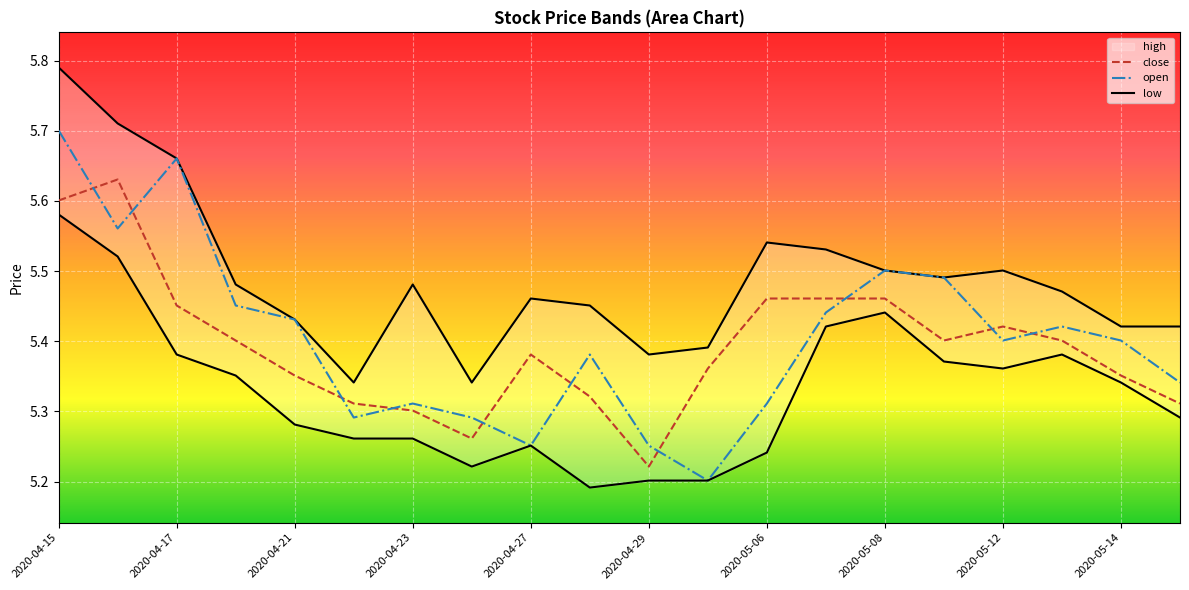

Which category has the highest value in the open series?

2020-04-15